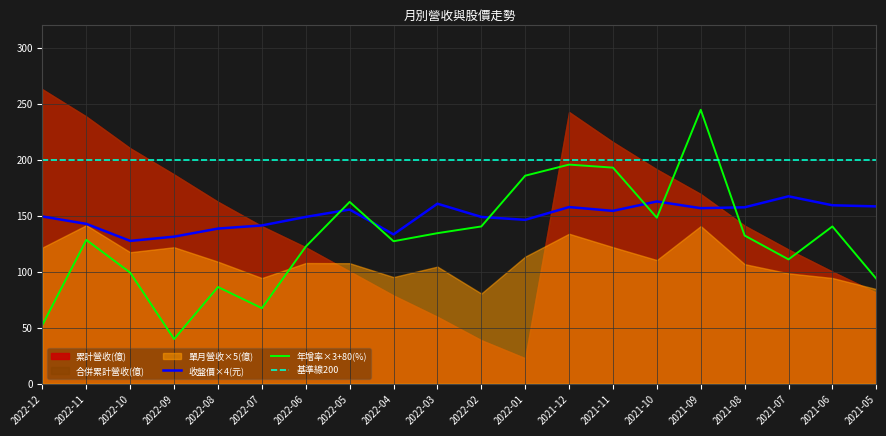

How many lines are shown in the chart?

3